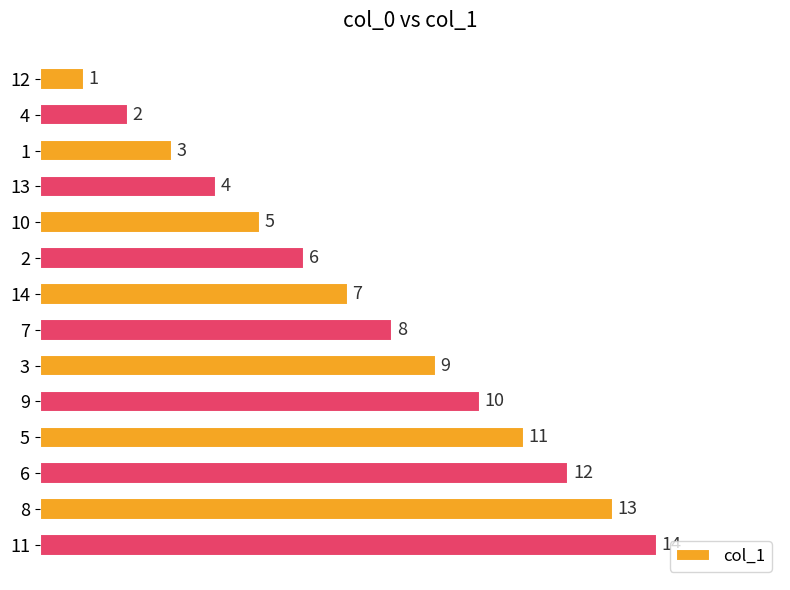

What is the difference between the values at 12 and 11?

13